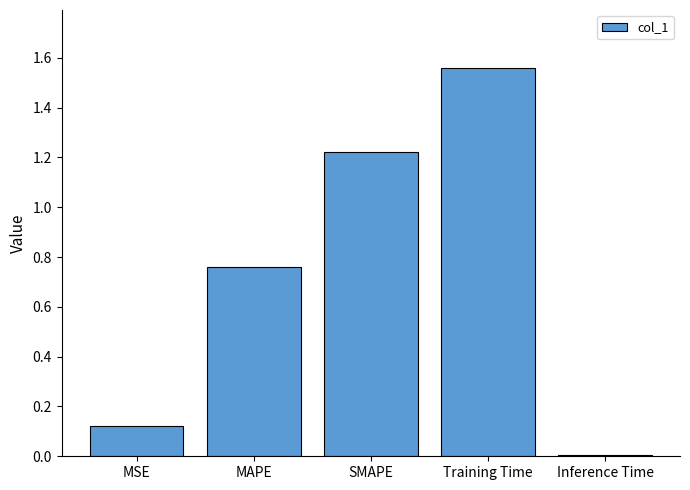

Are the bars horizontal?

No